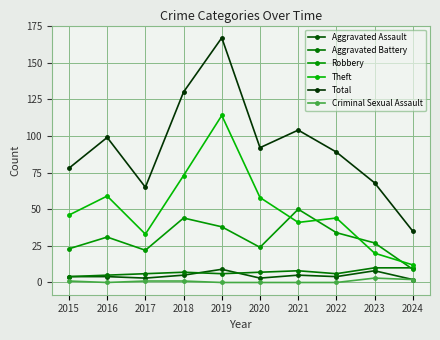

List the labels in order of Total value, smallest first.

2024, 2017, 2023, 2015, 2022, 2020, 2016, 2021, 2018, 2019